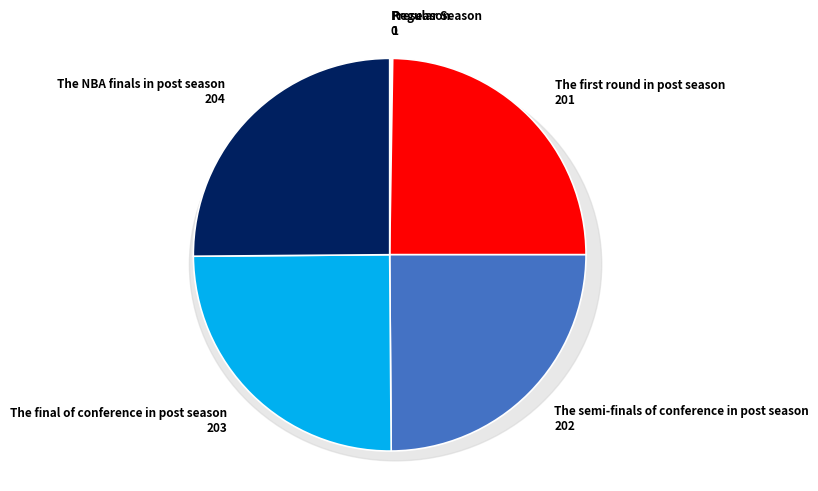

Between The semi-finals of conference in post season and Preseason, which is larger?

The semi-finals of conference in post season